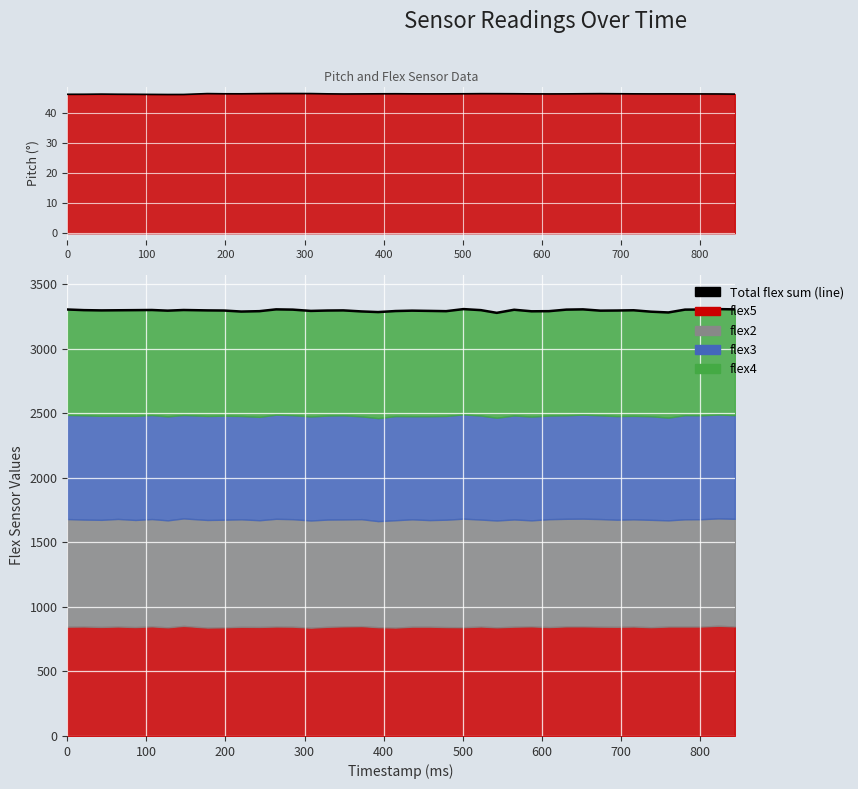

What is the lowest value of the pitch (line) series?

46.1